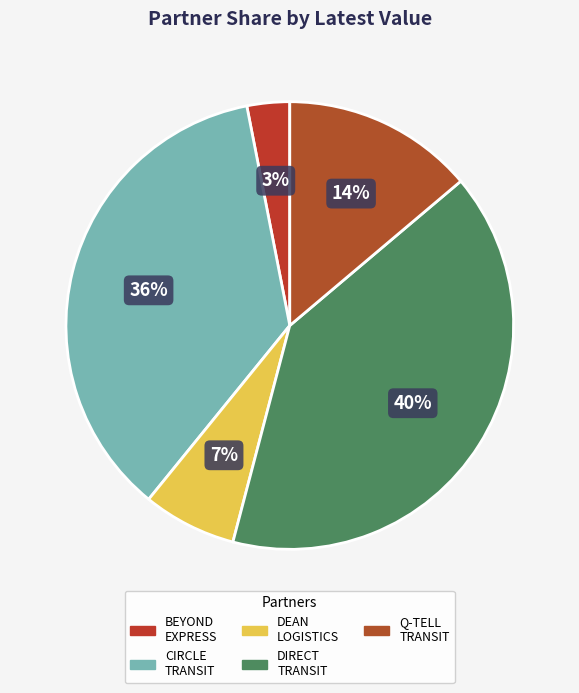

How many segments does this pie chart have?

5